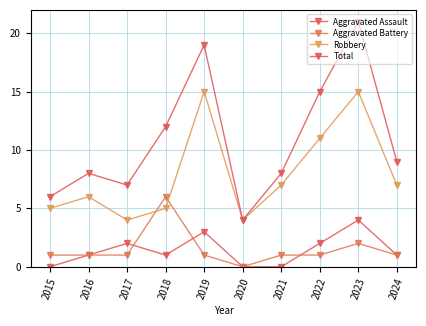

Where do Aggravated Assault and Aggravated Battery first cross each other?

2017 and 2018